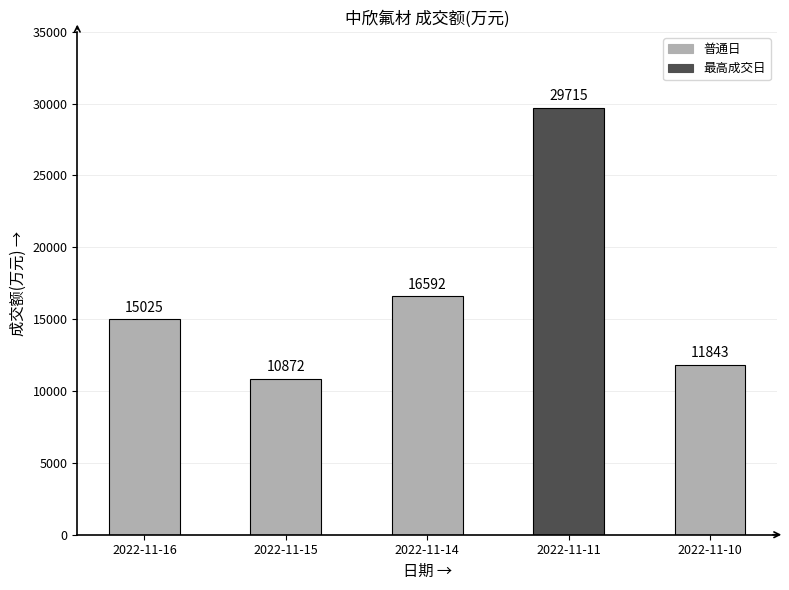

Where is the data nearest to the value 20293?

2022-11-14